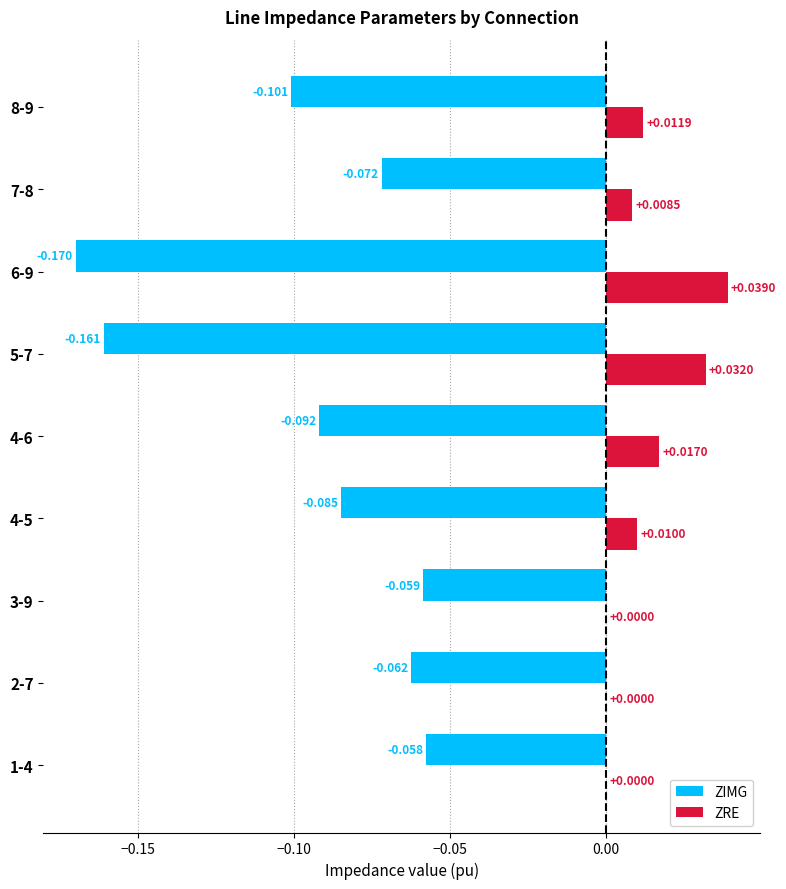

Is the value of ZRE at 4-5 greater than the value of ZIMG at 4-6?

Yes